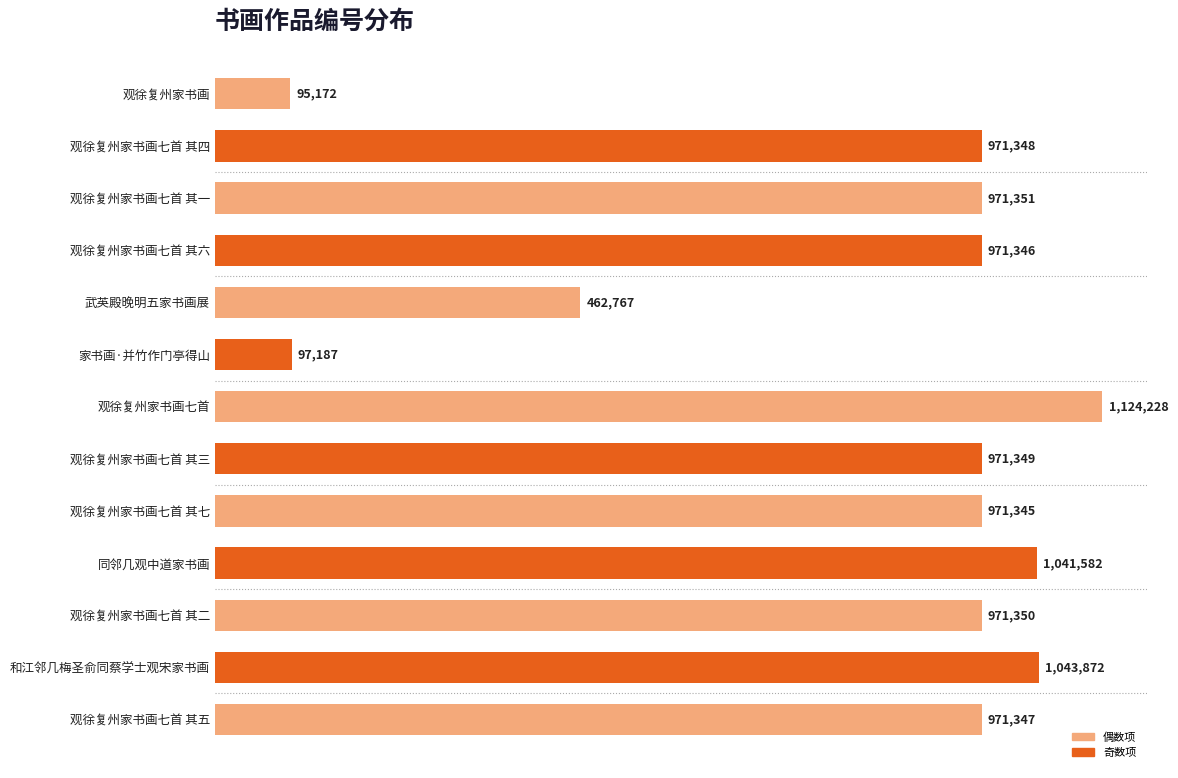

Does the chart contain any negative values?

No